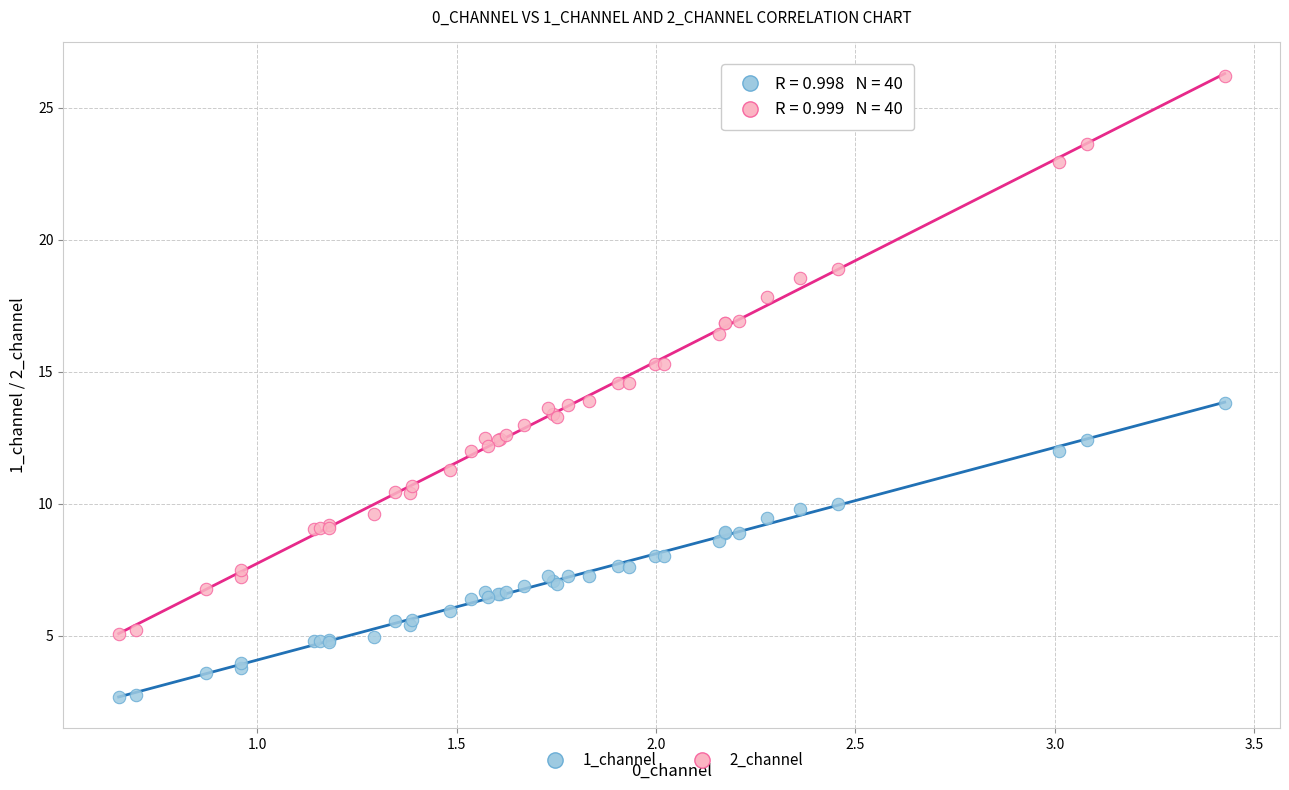

Which series reaches the minimum Y coordinate?

1_channel